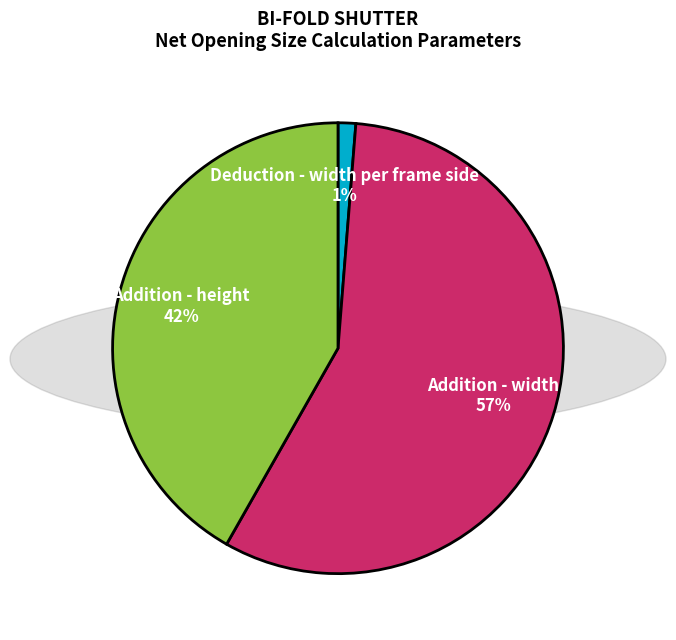

Is the sum of Addition - height and Deduction - width per frame side greater than half?

No